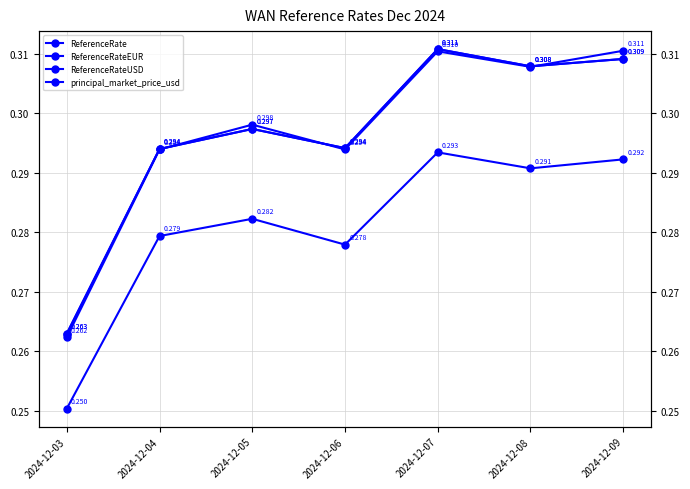

What is the average value of the principal_market_price_usd series?

0.3